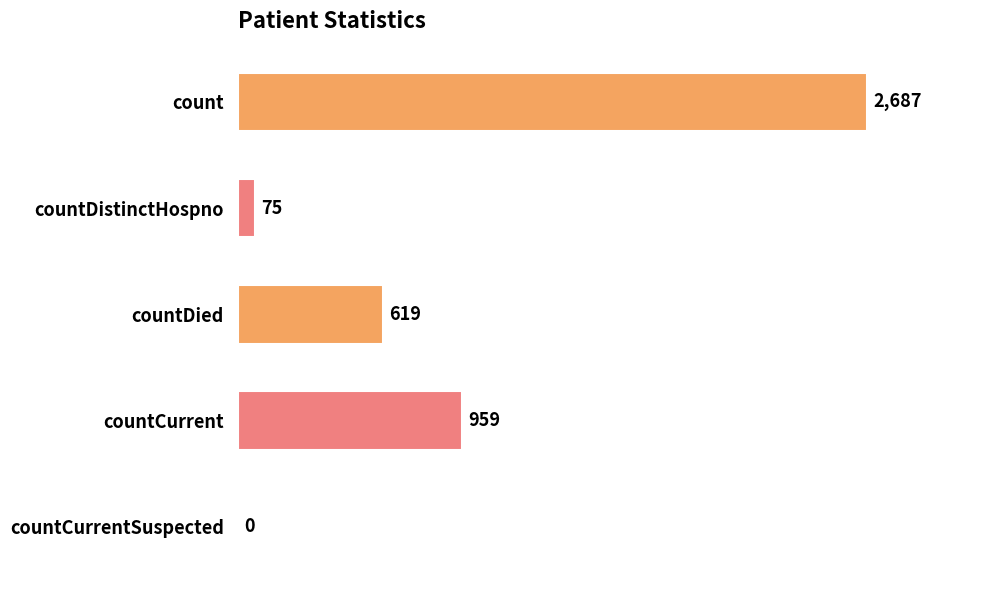

The chart shows a value of 959 at countCurrent. True or false?

True